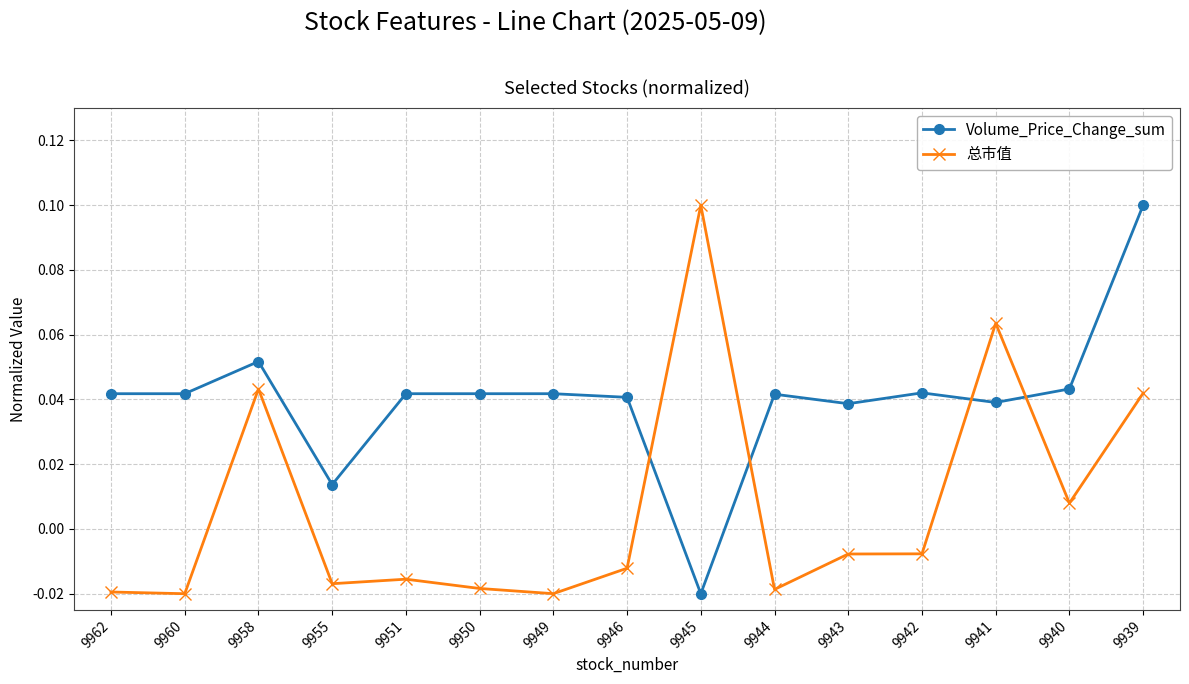

Between 9955 and 9940, which series saw the biggest shift?

Volume_Price_Change_sum